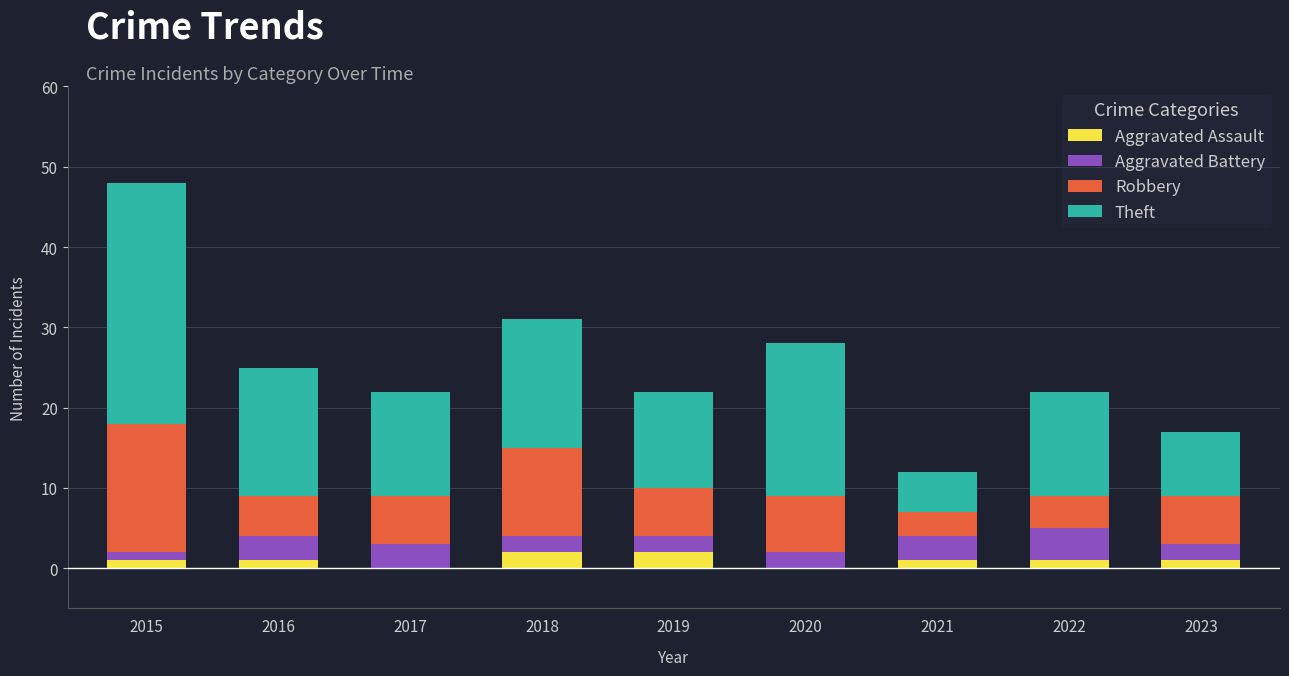

At which category is the sum across all series the highest?

2015